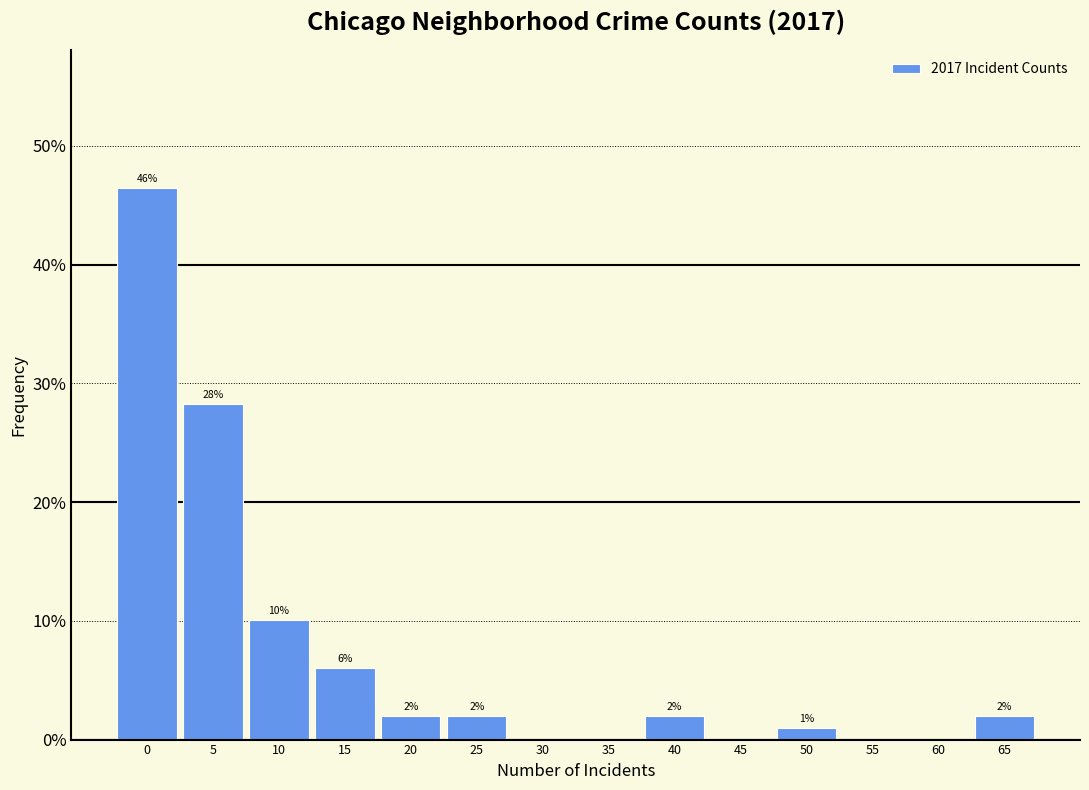

At which label is the value closest to 23?

5